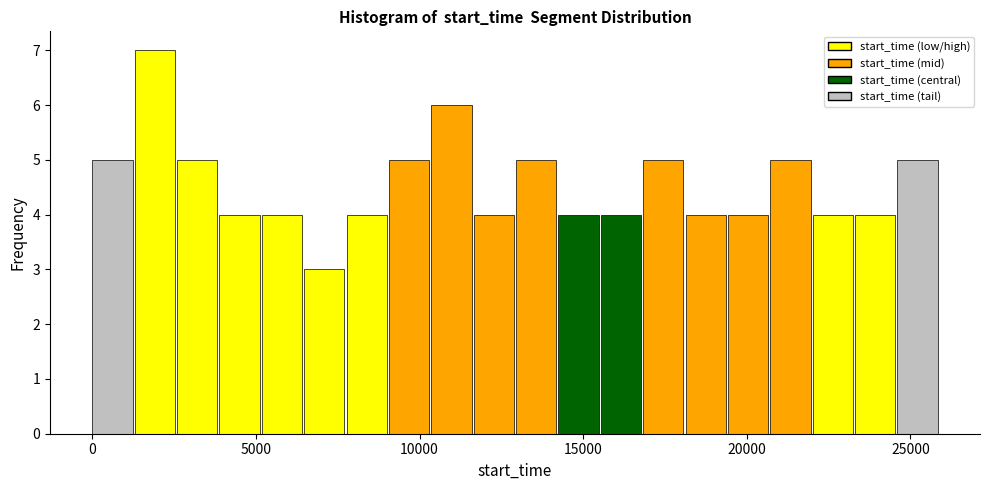

Read against the x-axis, roughly where is the centre of the tallest bar?

2000